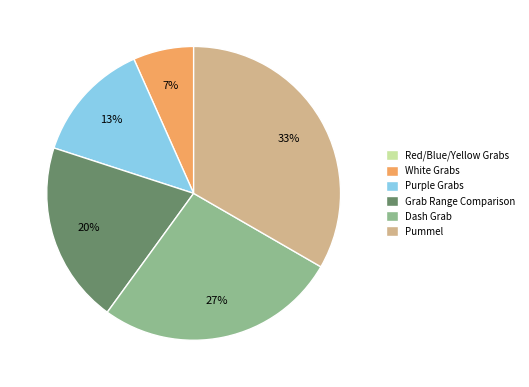

Do White Grabs and Grab Range Comparison together represent more than half of the pie?

No